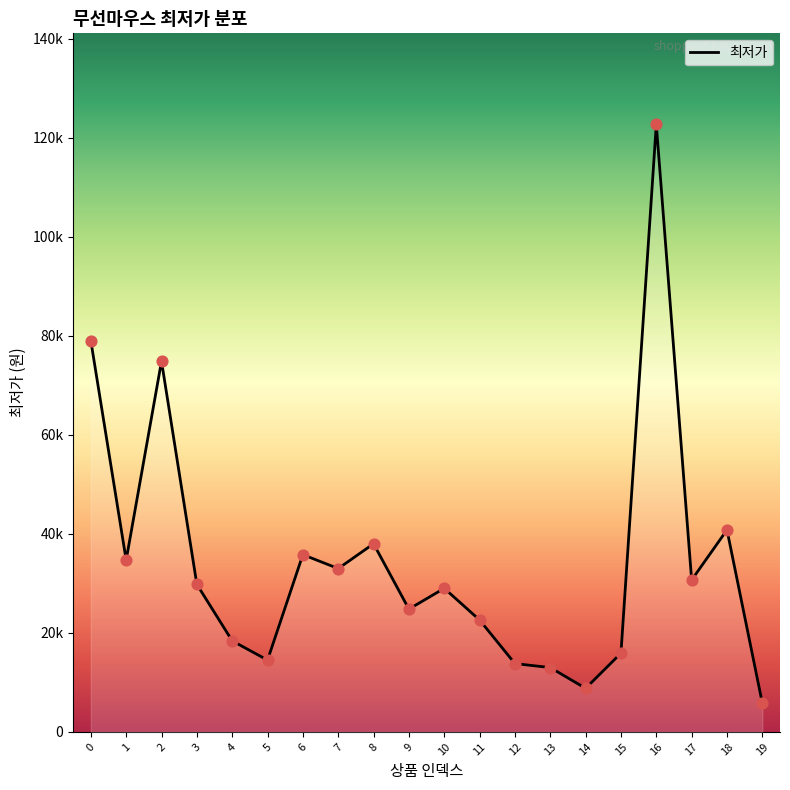

Is this an area chart (filled region under the line)?

Yes